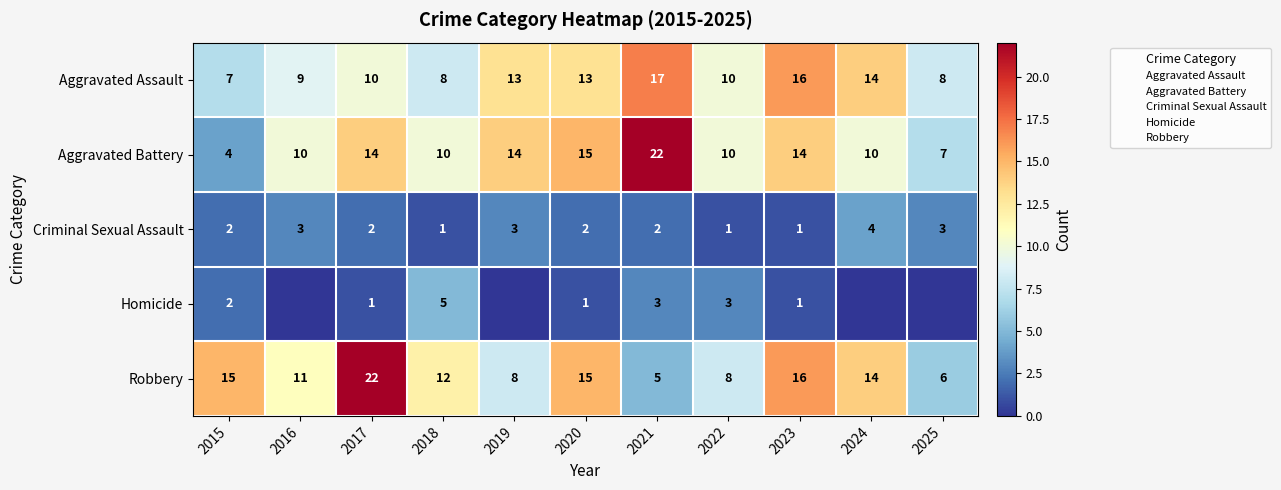

Is it true that Robbery equals 4 at 2018?

False